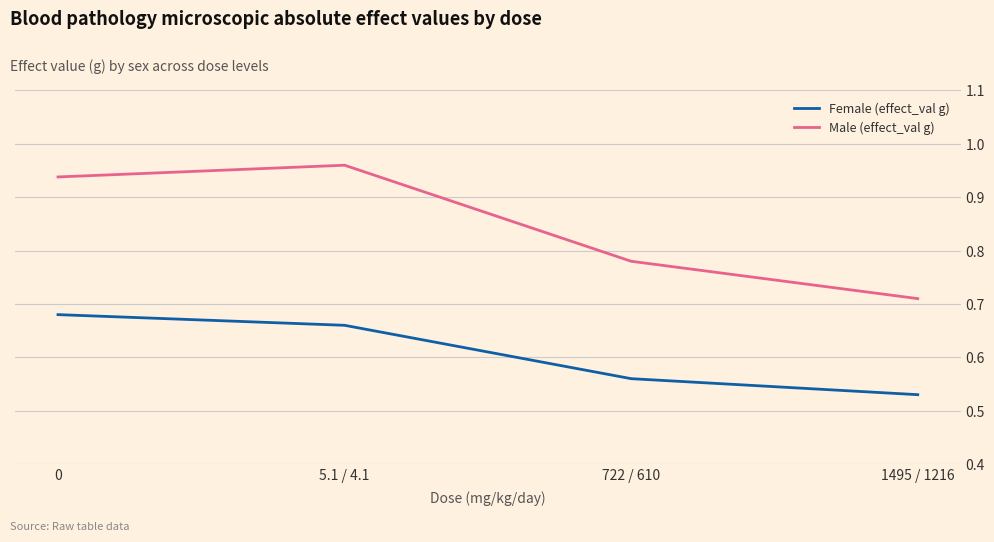

At which category does the chart reach its minimum across all series?

1495 / 1216